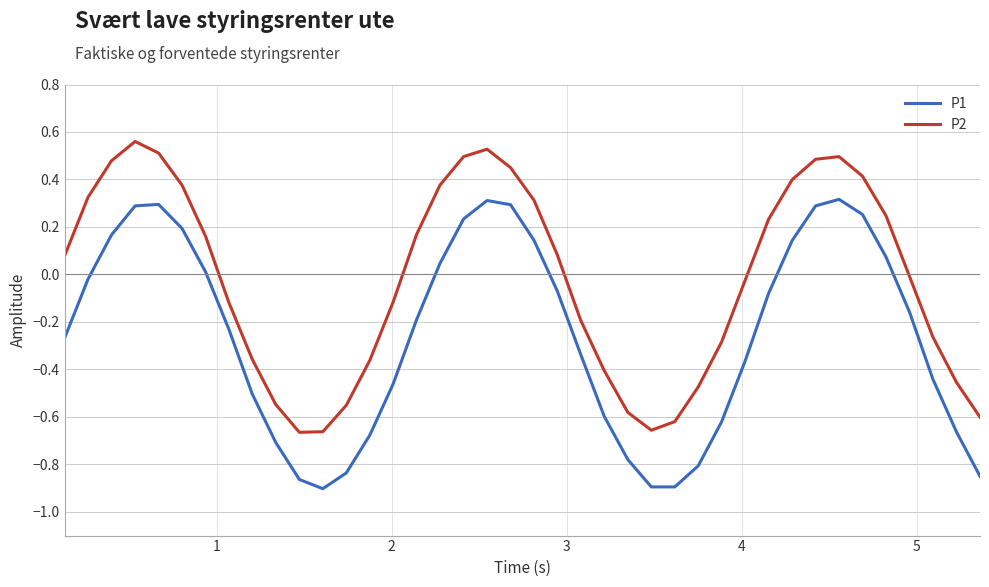

Which series has the largest total across all categories?

P2